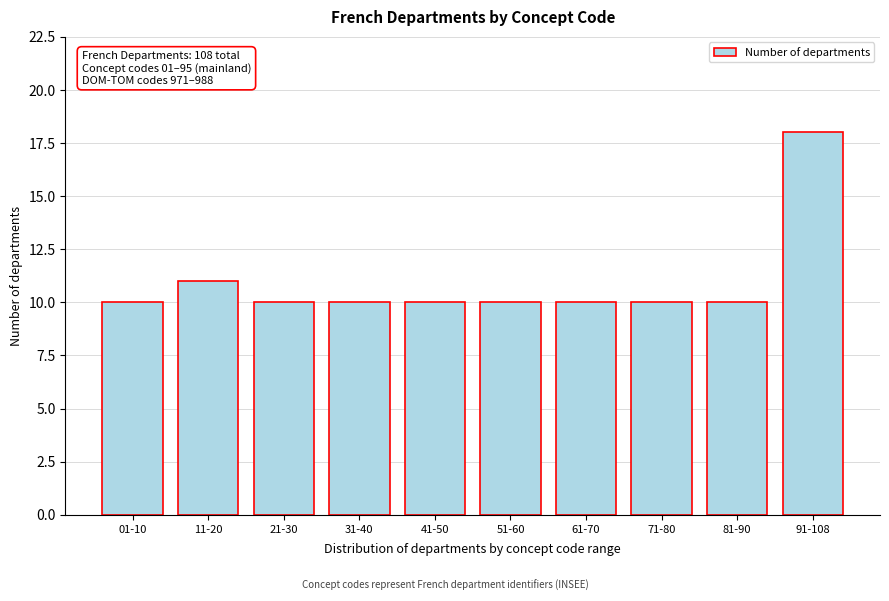

Reading right to left, list all the values displayed in this chart.

18	10	10	10	10	10	10	10	11	10